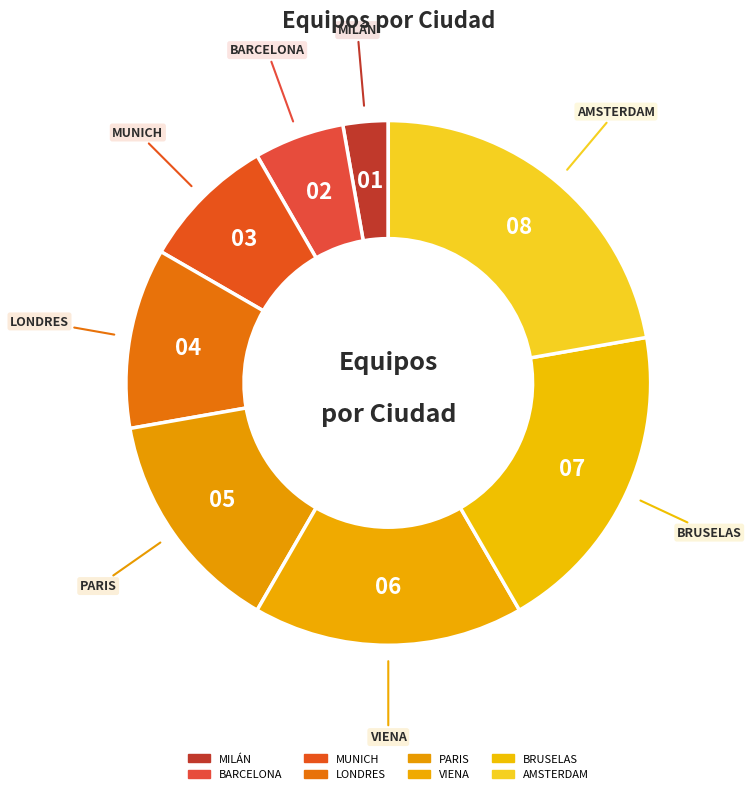

Does BARCELONA represent more than half of the total?

No